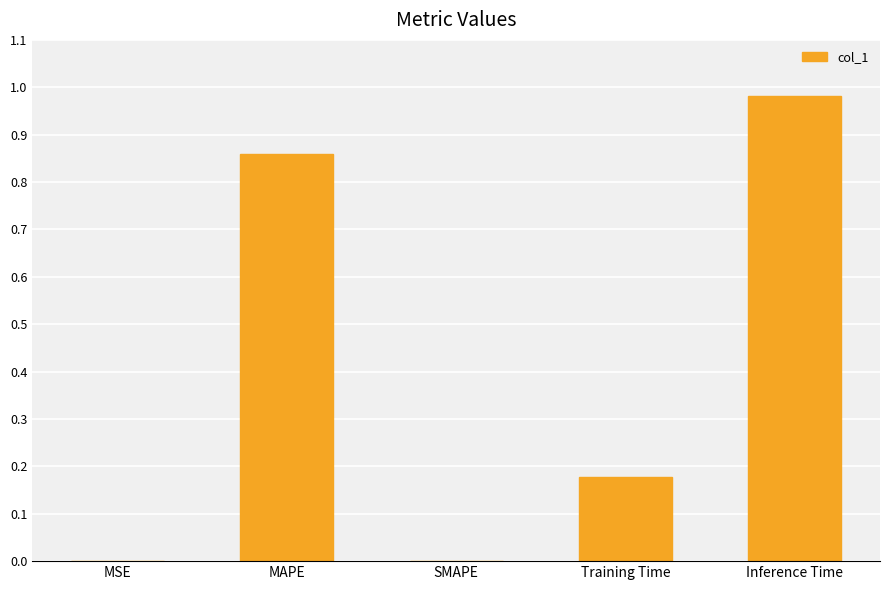

The value at Inference Time is 1.4. True or false?

False